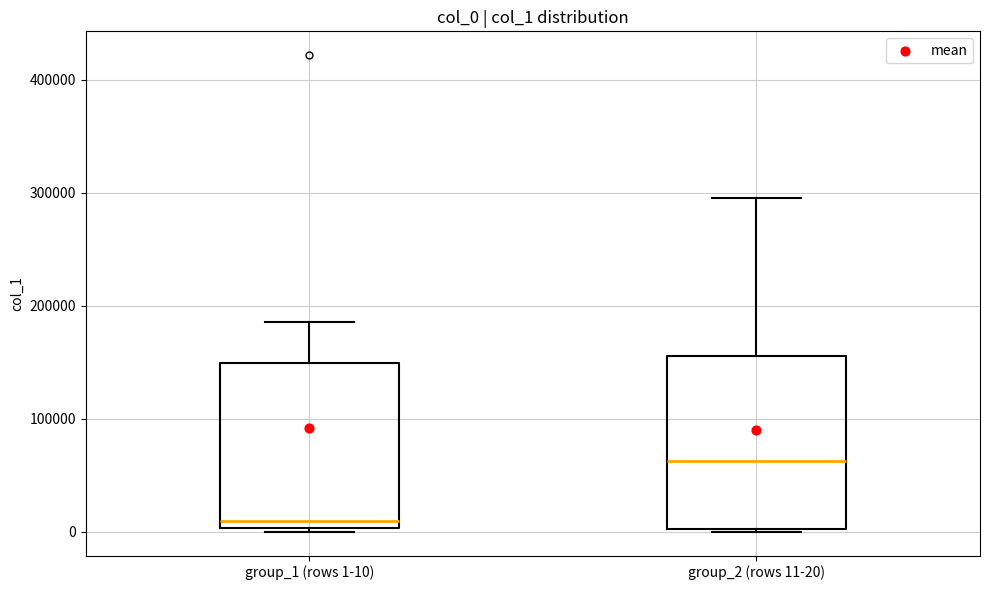

Reading left to right, read every box against the y-axis: the position of its median line, the range the box covers, and the ends of its whiskers. The values are not printed on the chart, so give them approximately, as read against the axis.

group_1 (rows 1-10): median 10000, box 0 to 150000, whiskers 0 (just below the box's lower edge) to 190000
group_2 (rows 11-20): median 60000, box 0 to 160000, whiskers 0 to 300000